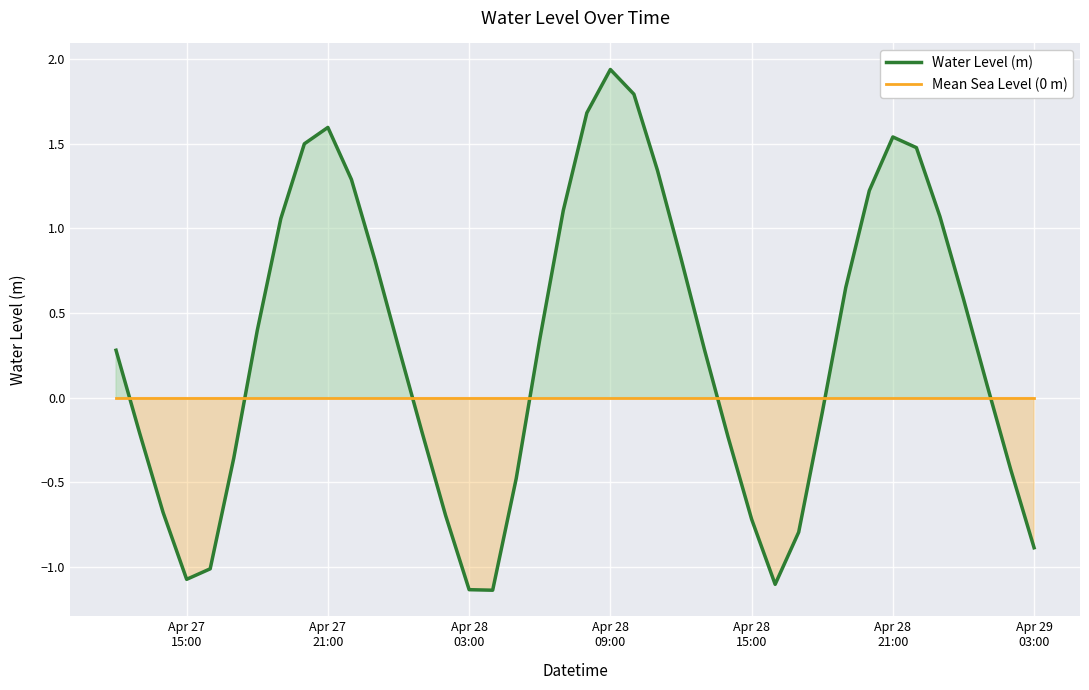

How many lines are shown in the chart?

2